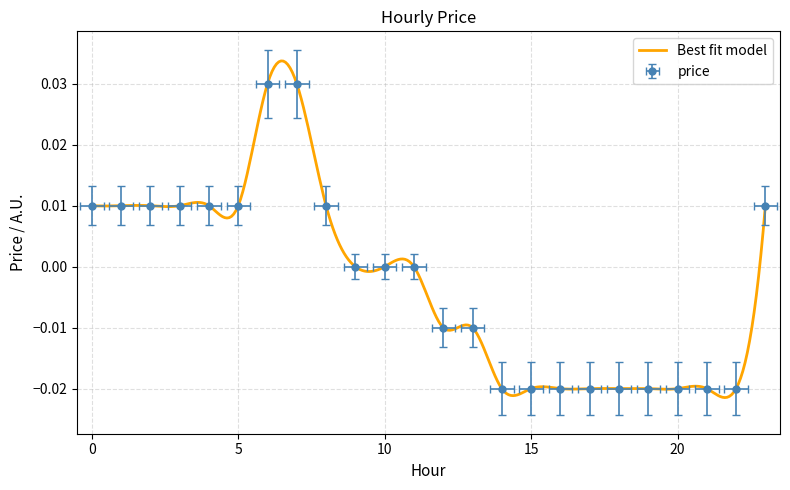

True or false: the data has more than 1 interior local peaks.

False